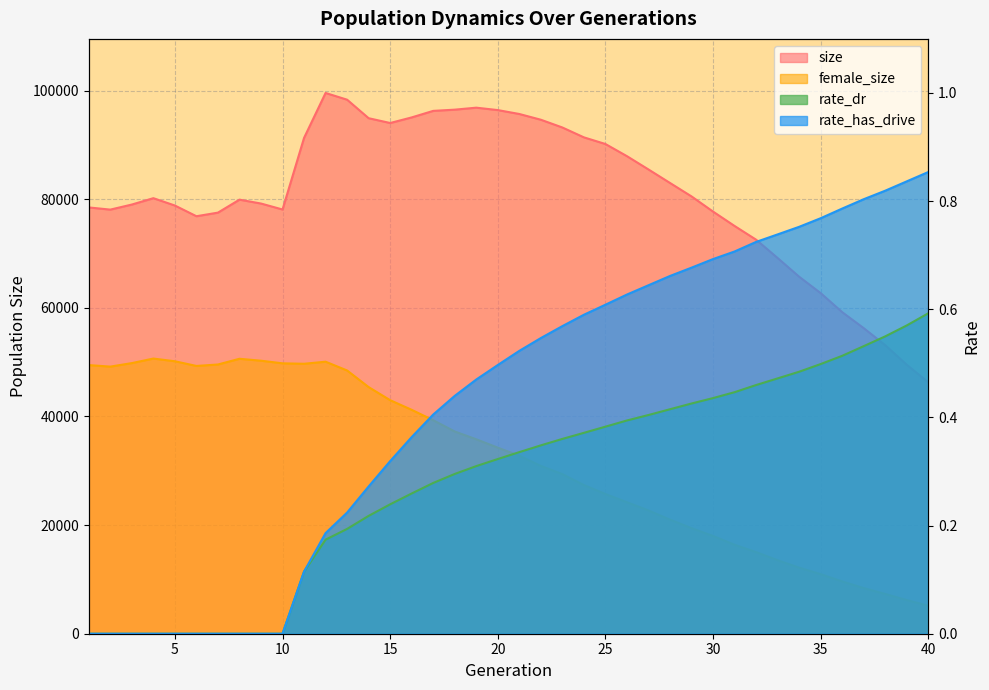

At which category is the sum across all series the highest?

12